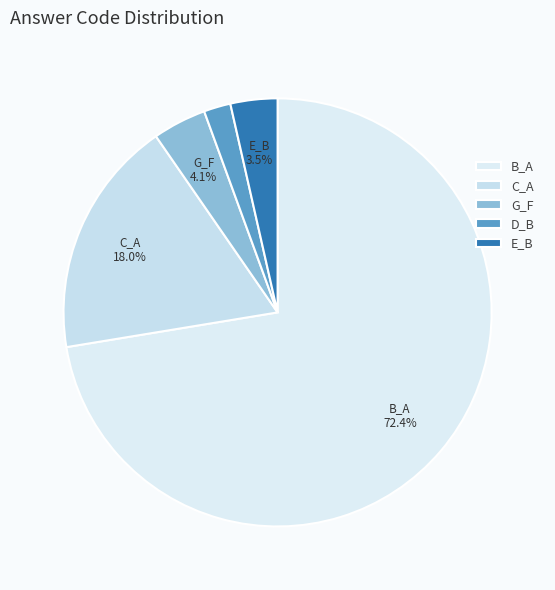

True or false: B_A accounts for 63% of the total.

False